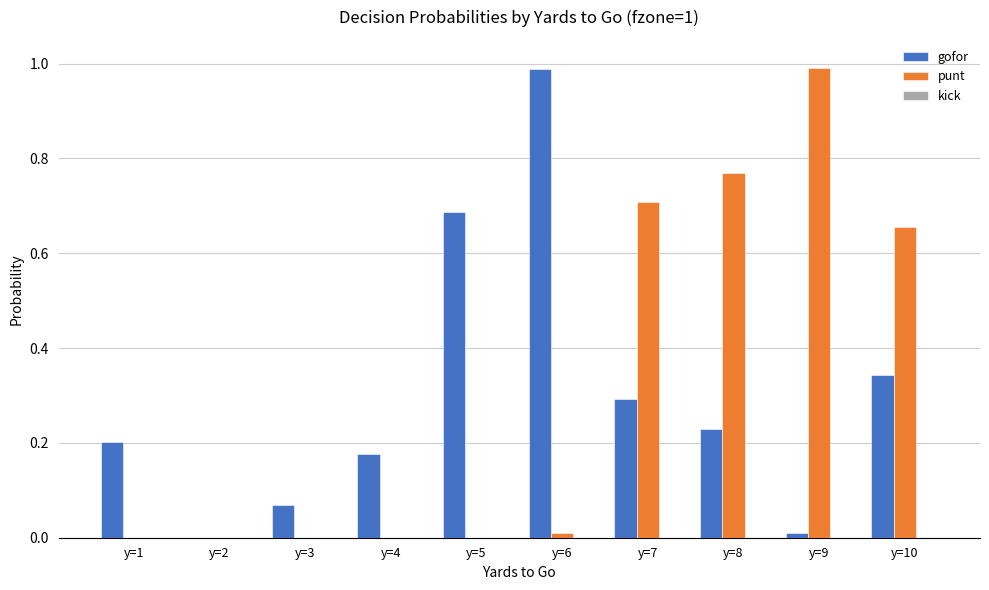

The punt series shows 0.5 at y=7. True or false?

False